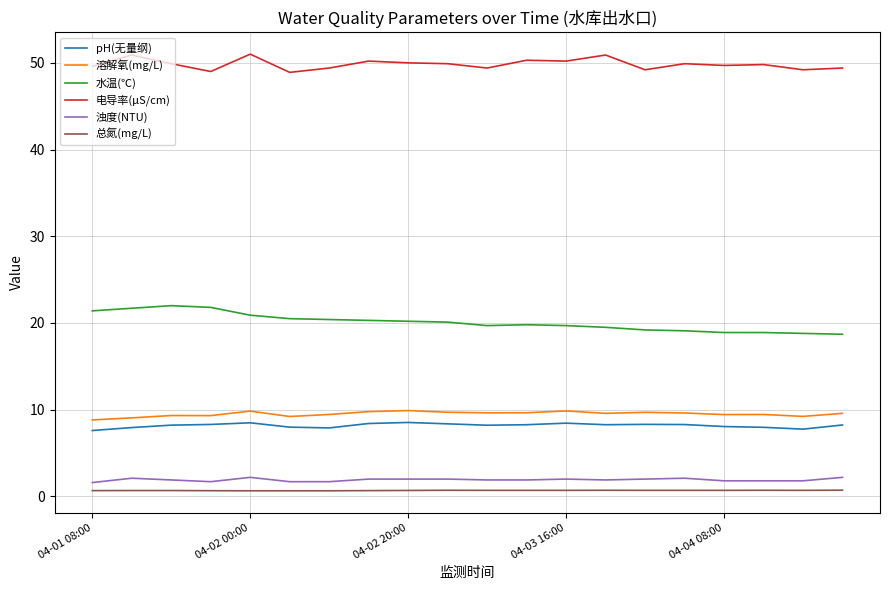

What is the sum of all 总氮(mg/L) values?

13.8